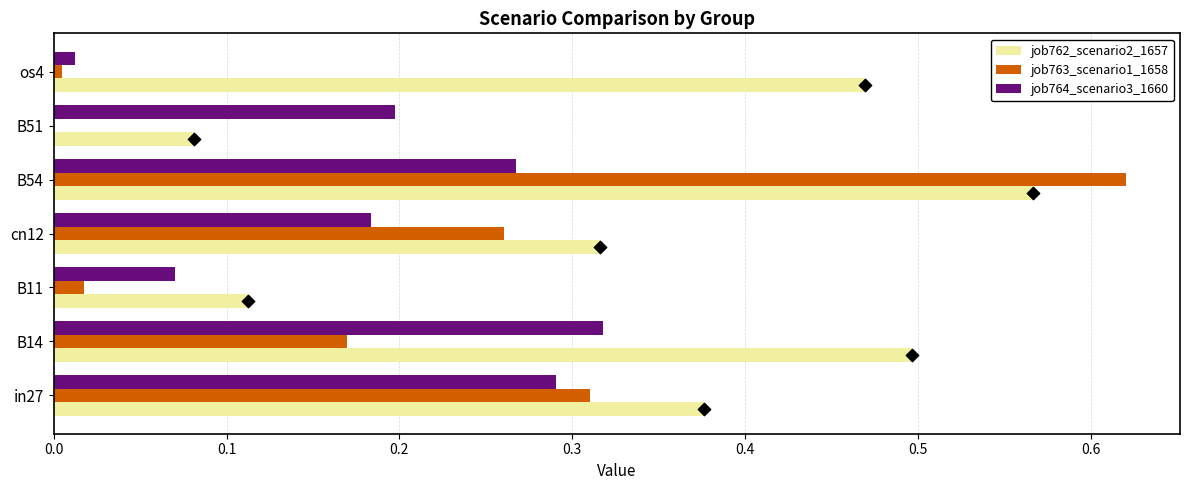

Is the value of job763_scenario1_1658 at B14 greater than the value of job764_scenario3_1660 at B14?

No